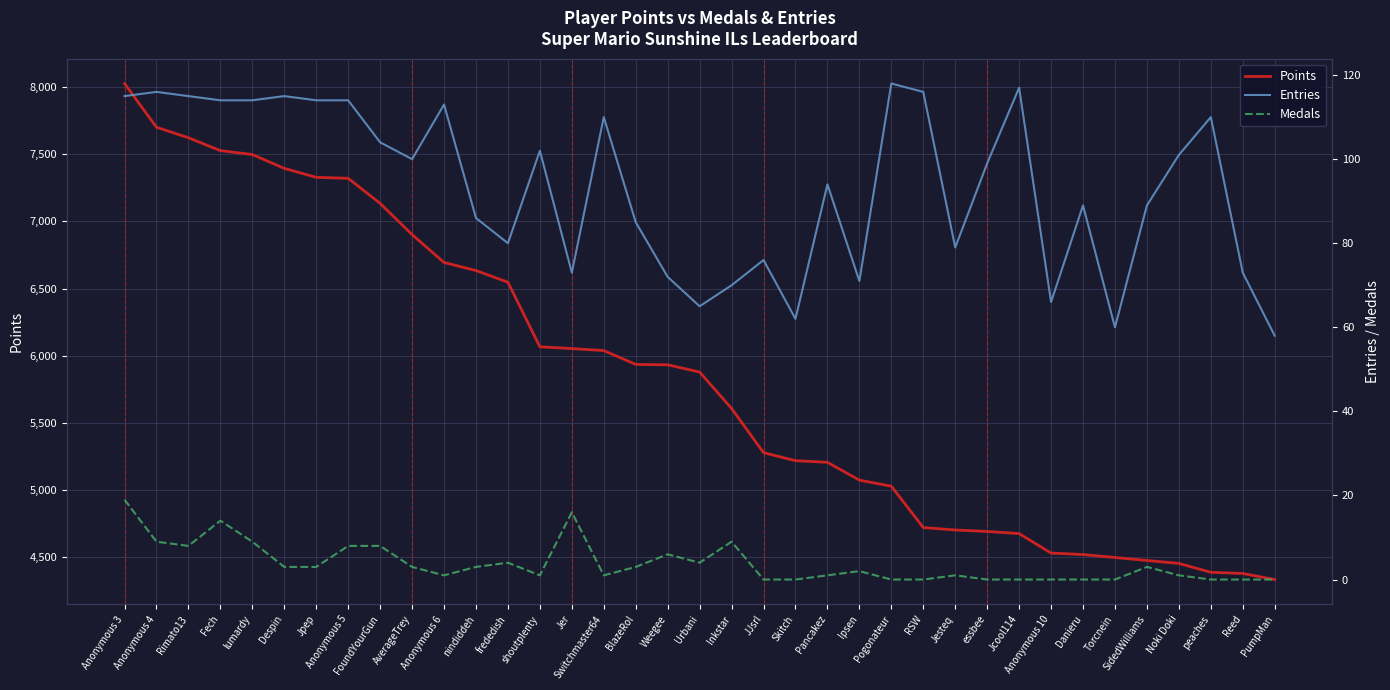

In Entries, how many points are higher than both neighbors (excluding endpoints)?

11